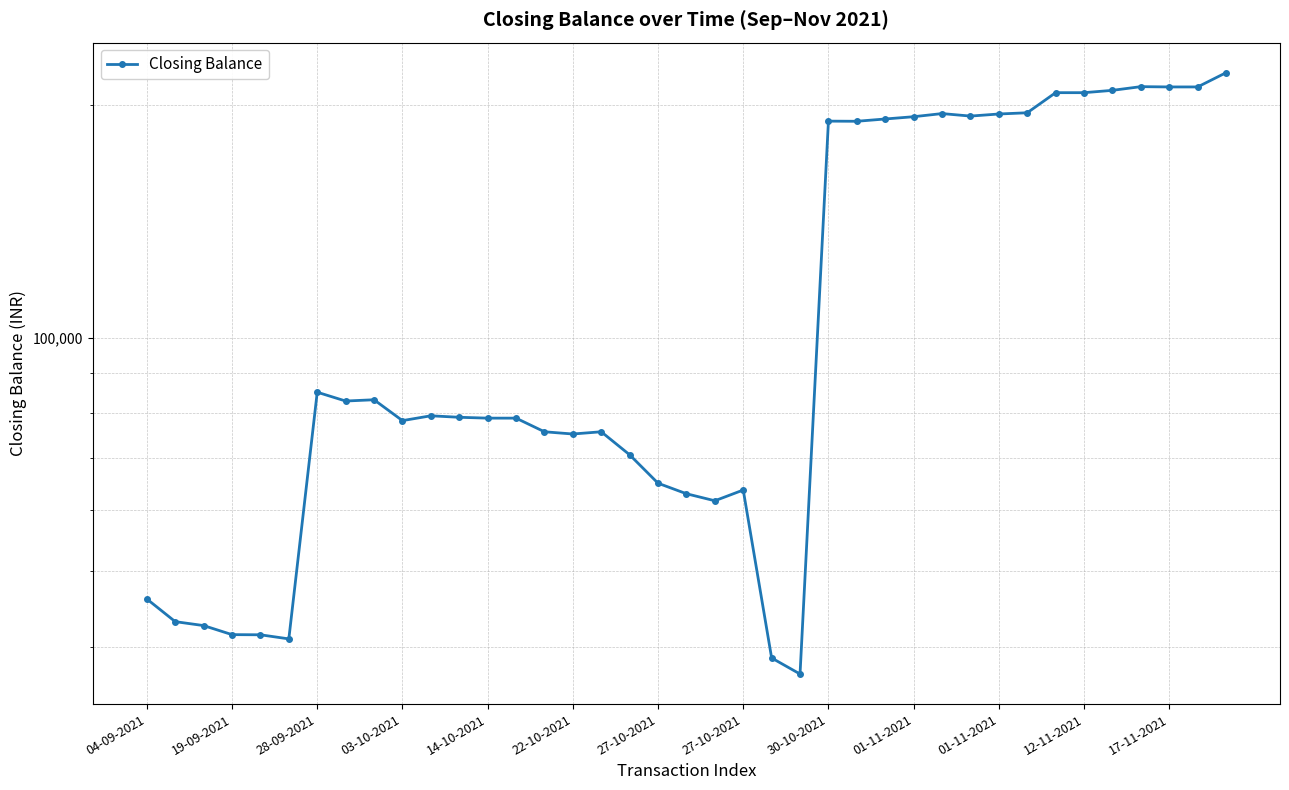

Approximately how many times larger is the value at 28-09-2021 compared to 31?

0.2